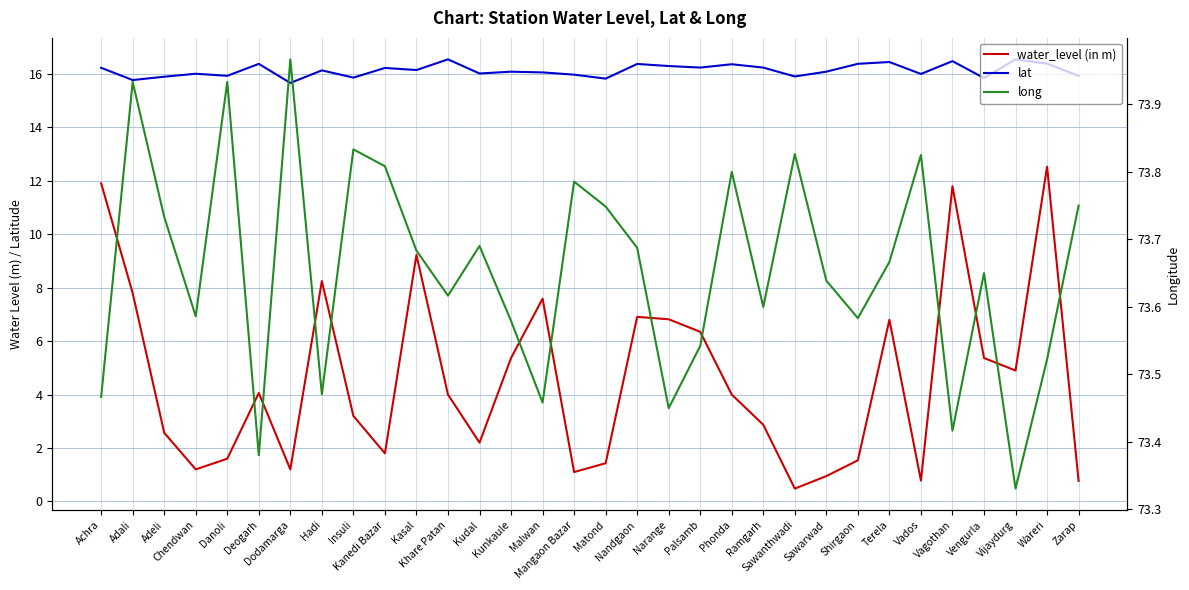

What is the difference between the long values at Hadi and Shirgaon?

0.1